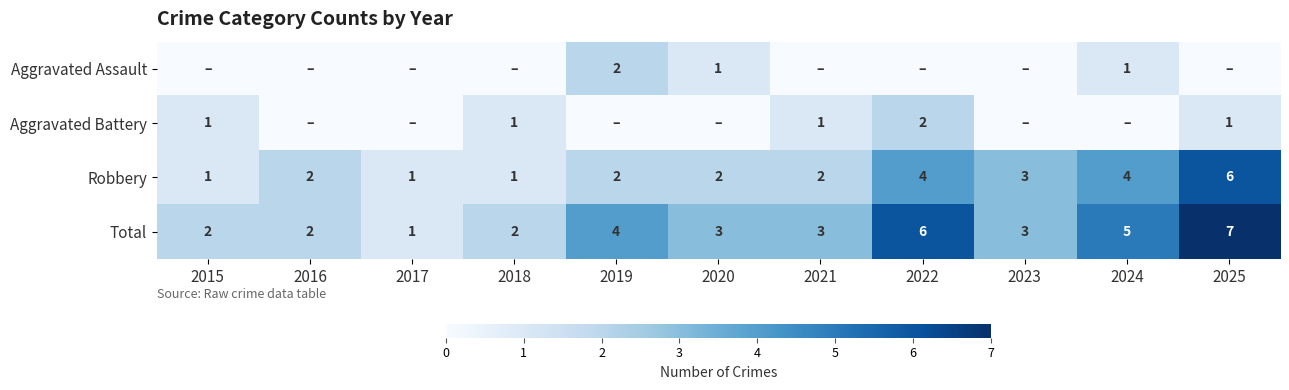

What is the sum of all Robbery values?

28